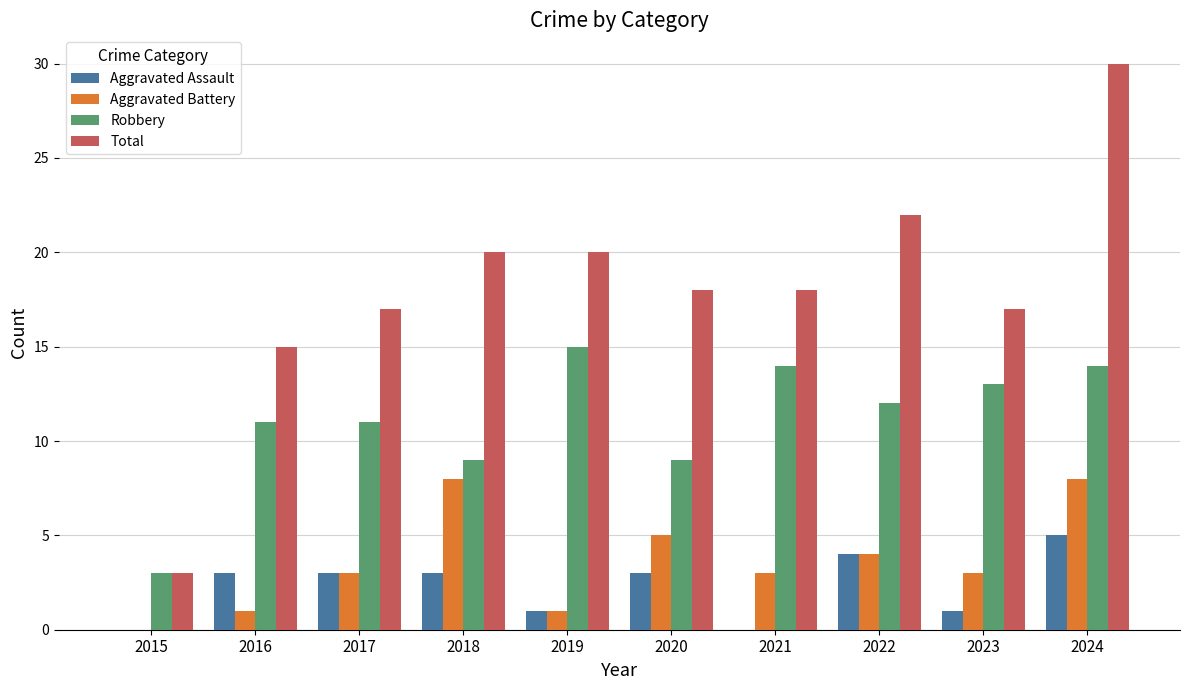

What is the sum of the Aggravated Assault values at 2022 and 2016?

7